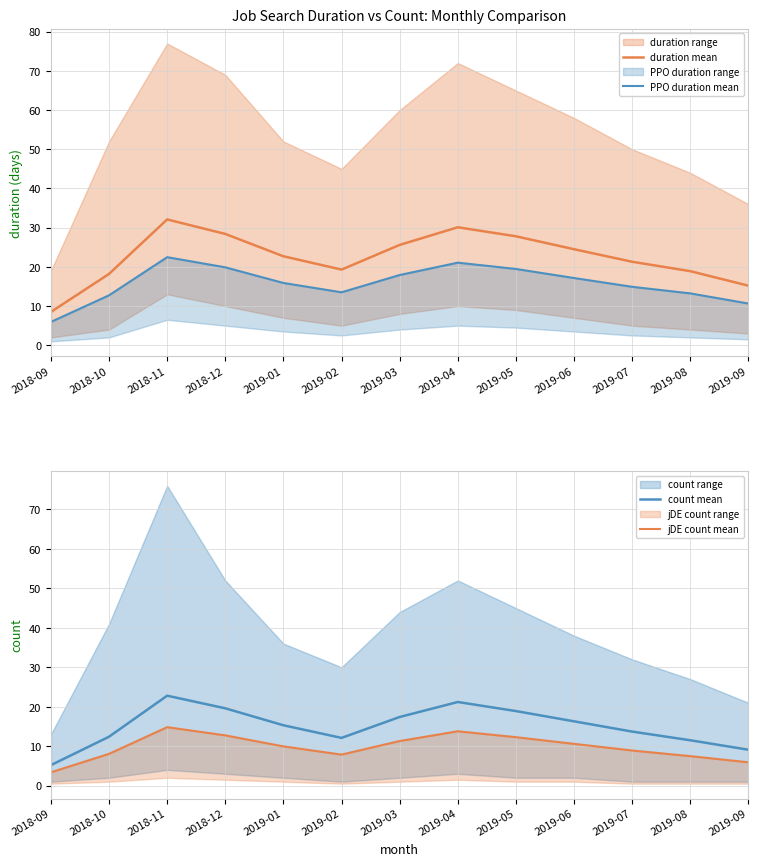

Is it true that duration mean equals 16.8 at 2019-06?

False